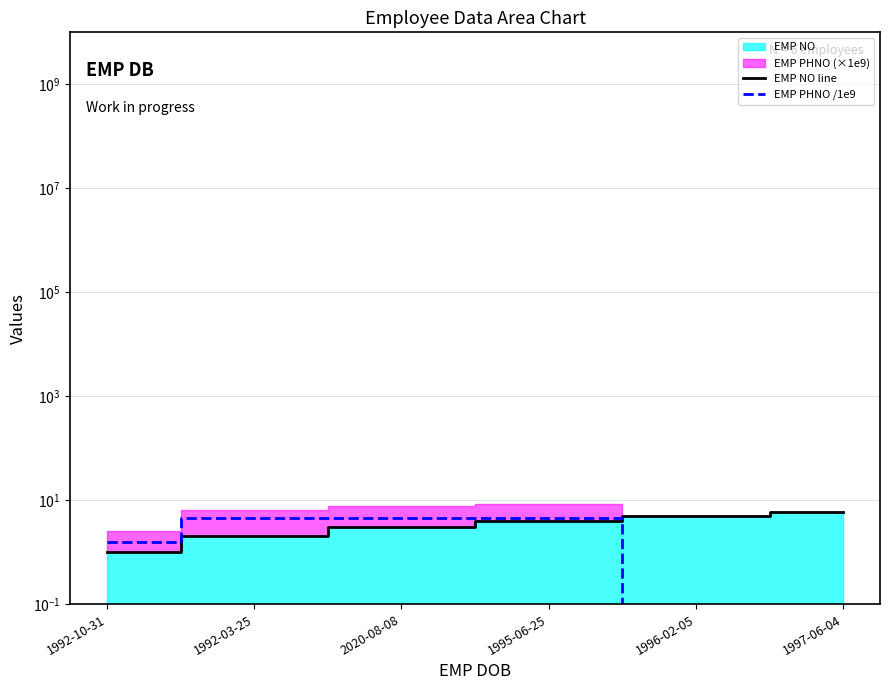

Reading left to right, what are all the values shown in this chart?

EMP NO line: 1992-10-31=1.0	1992-03-25=2.0	2020-08-08=3.0	1995-06-25=4.0	1996-02-05=5.0	1997-06-04=6.0
EMP PHNO /1e9: 1992-10-31=1.6	1992-03-25=4.5	2020-08-08=4.6	1995-06-25=4.5	1996-02-05=0.0	1997-06-04=0.0